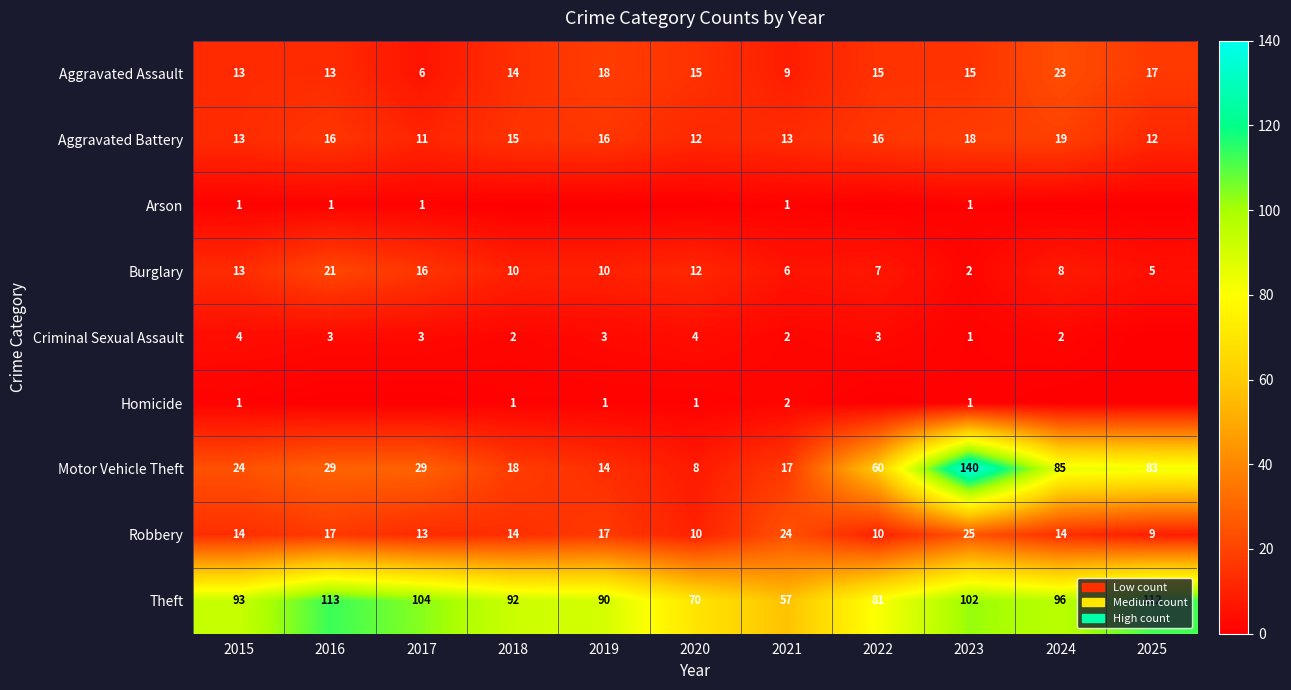

What is the difference between the highest and lowest values at 2015?

92